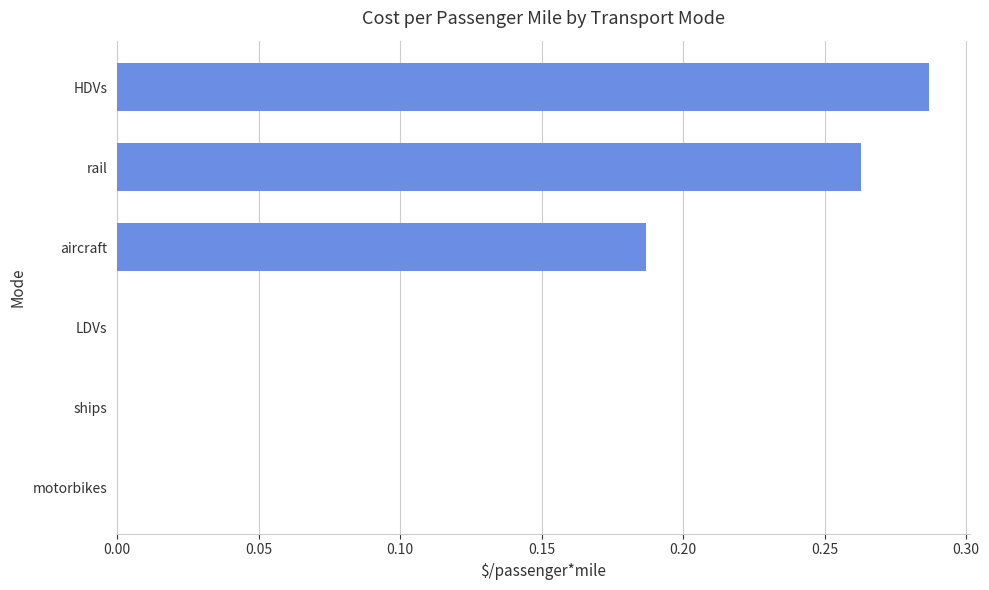

The chart shows a value of 0.2 at motorbikes. True or false?

False